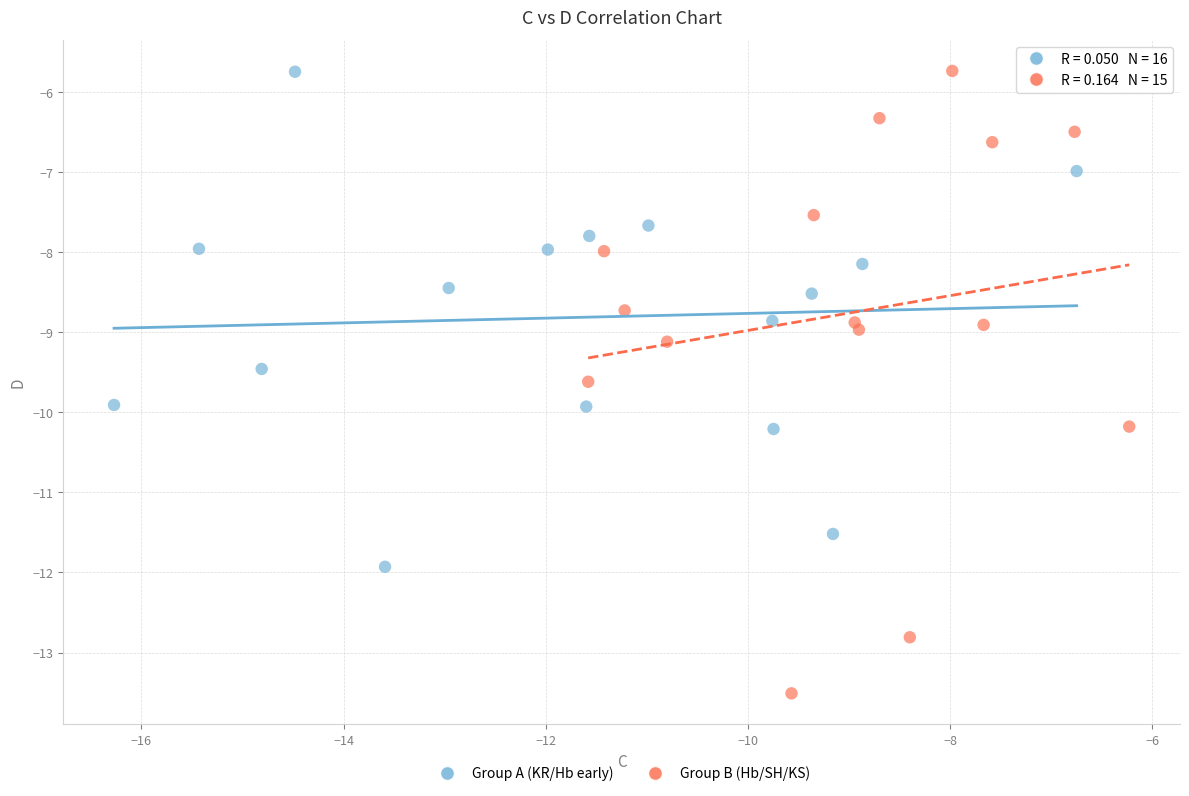

What are all the series names shown in the legend?

Group A (KR/Hb early), Group B (Hb/SH/KS)